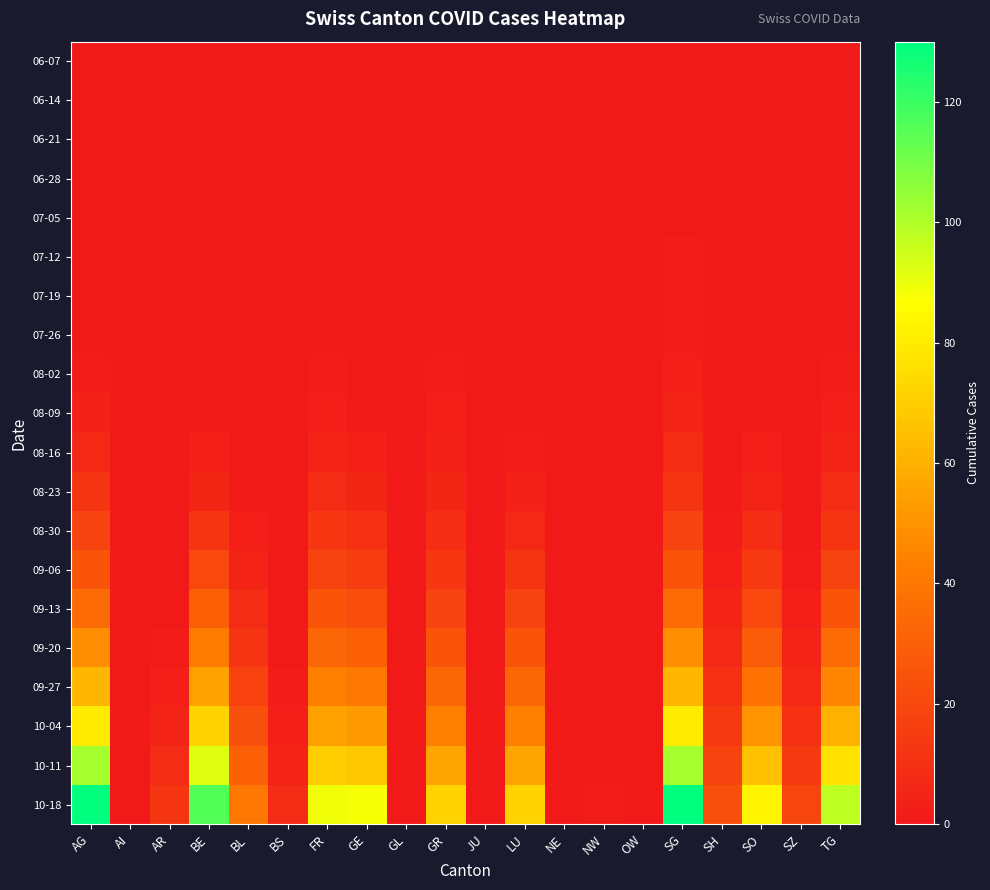

At how many categories does at least one series exceed 68?

9